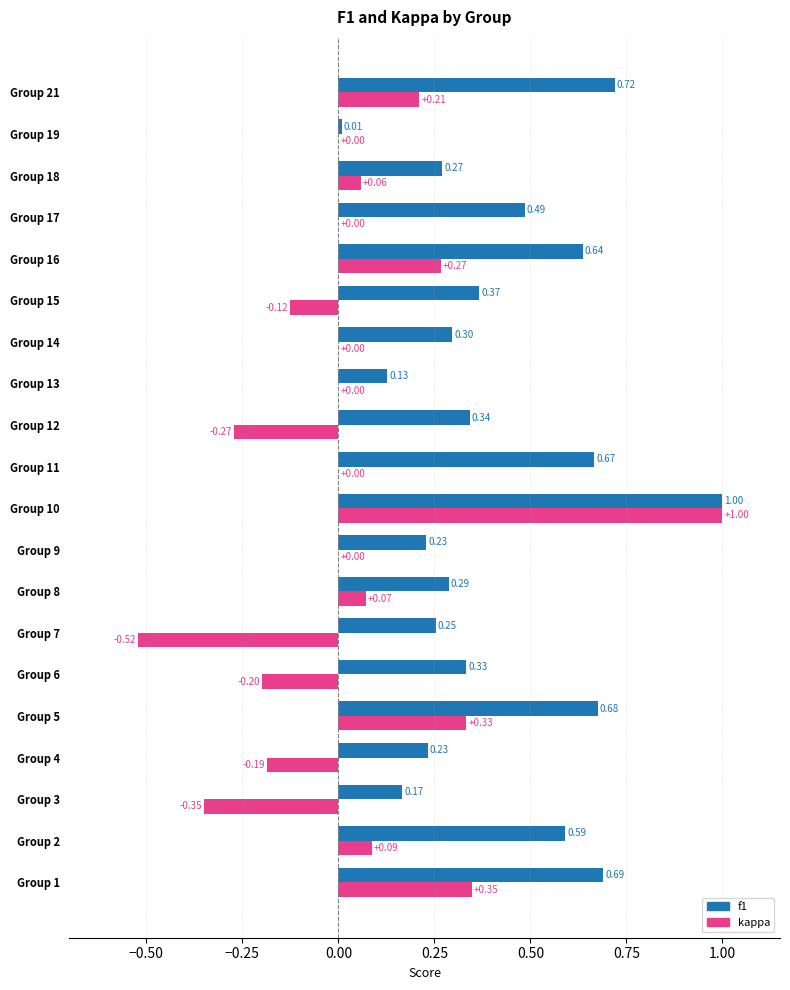

How many bars are there in total?

40